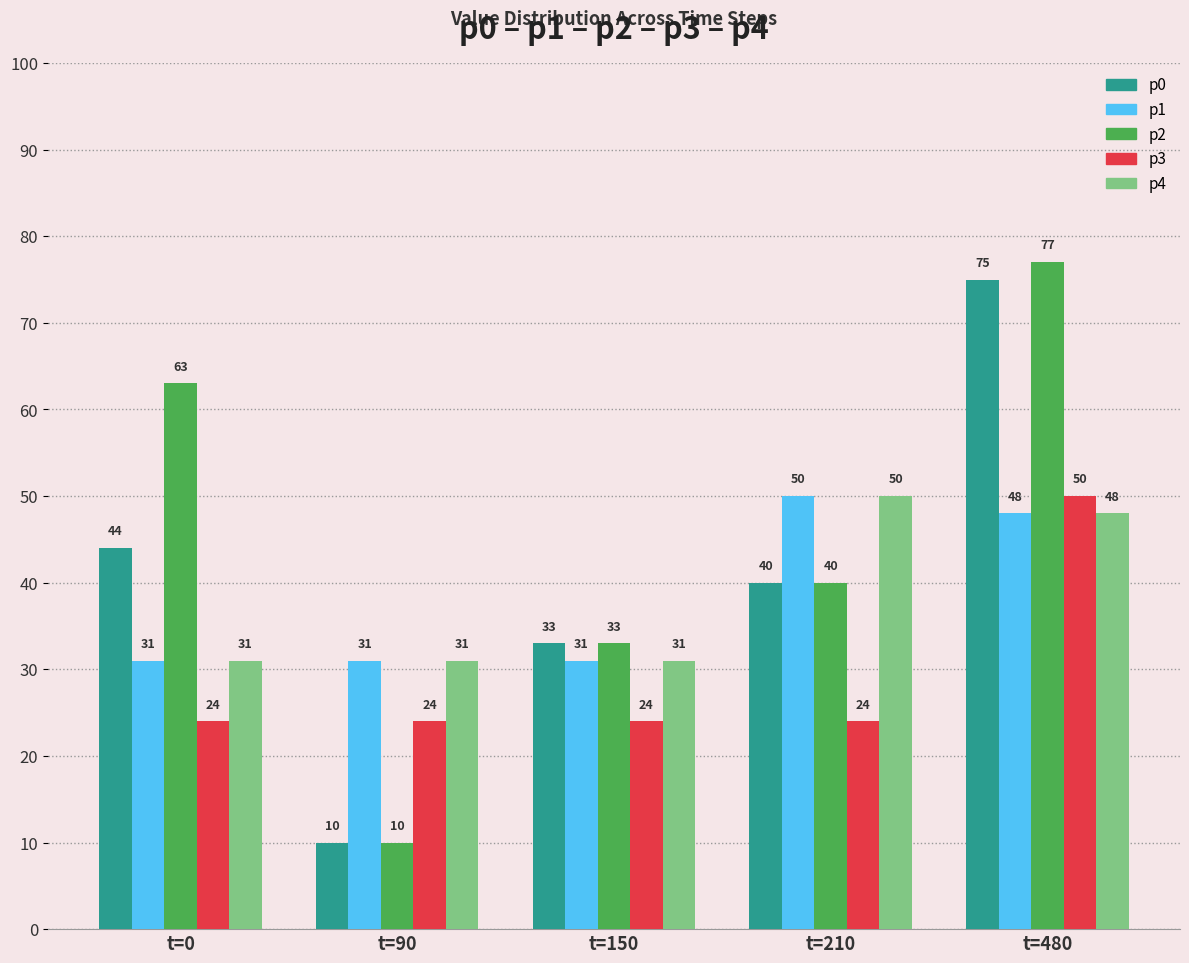

What is the sum of all p0 values?

202